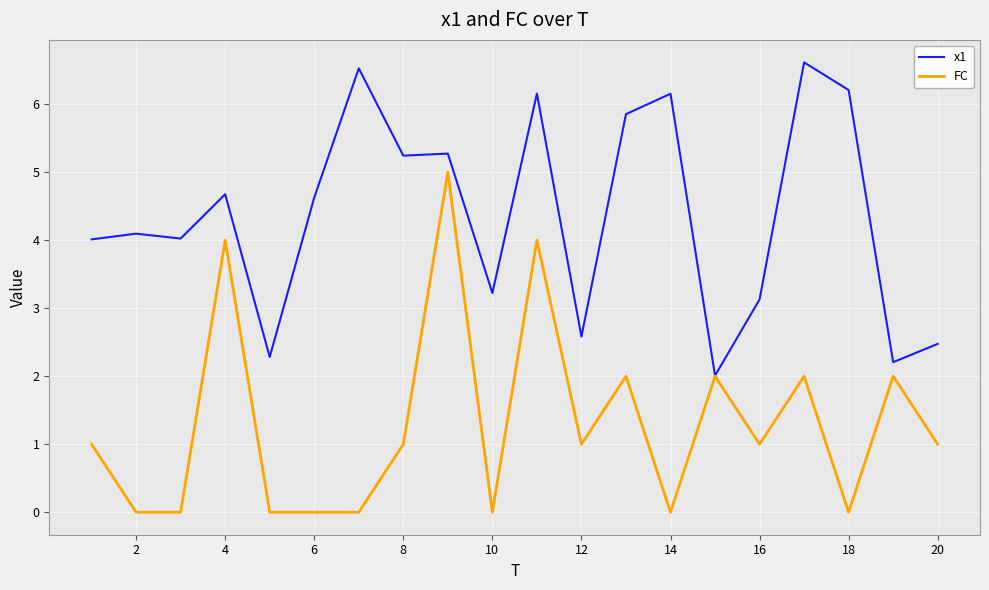

In x1, how many points are lower than both neighbors (excluding endpoints)?

7